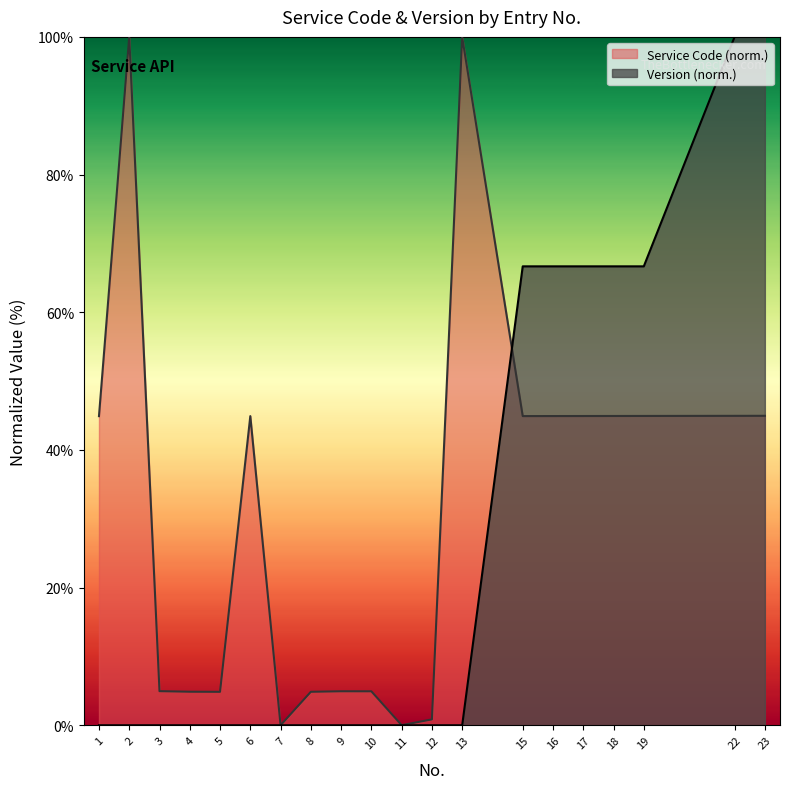

Reading right to left, transcribe all the data shown in this chart.

Version: 100.0	100.0	66.7	66.7	66.7	66.7	66.7	0.0	0.0	0.0	0.0	0.0	0.0	0.0	0.0	0.0	0.0	0.0	0.0	0.0
Service Code: 45.0	44.9	44.9	44.9	44.9	44.9	44.9	100.0	0.9	0.0	4.9	4.9	4.9	0.0	44.9	4.9	4.9	5.0	100.0	44.9